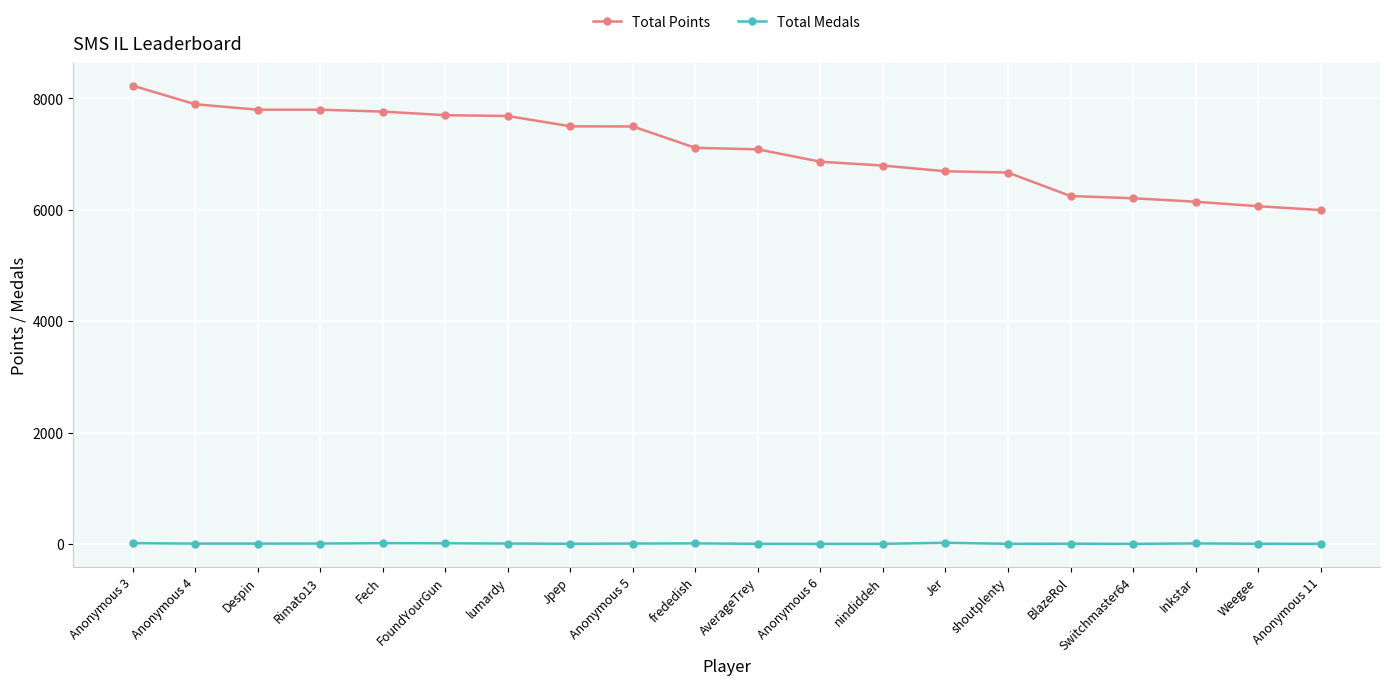

Is it true that Total Points equals 8846 at Jer?

False